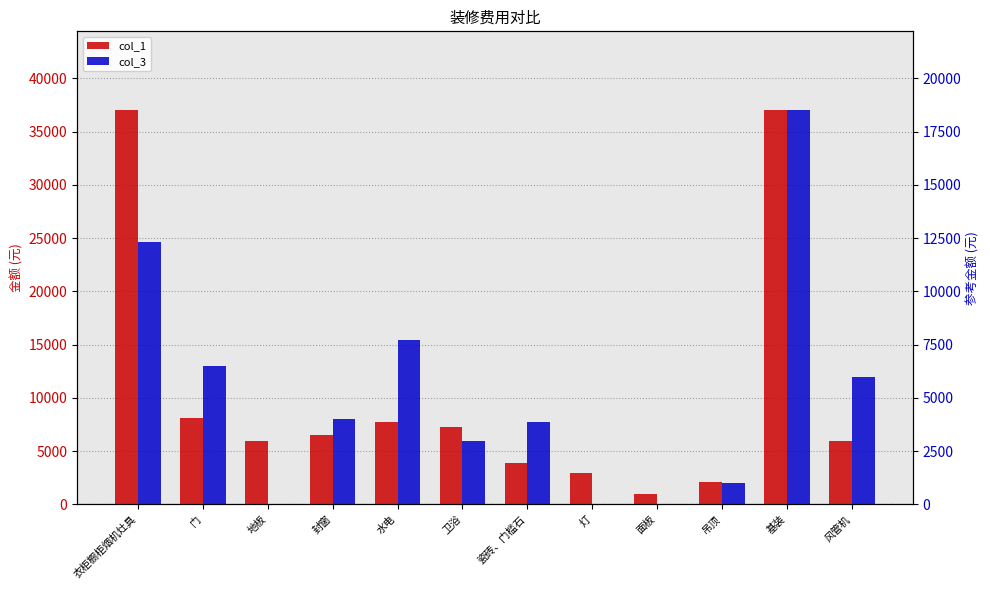

Reading left to right, list all the values displayed in this chart.

col_1: 衣柜橱柜烟机灶具=37000	门=8100	地板=6000	封窗=6500	水电=7700	卫浴=7300	瓷砖、门槛石=3850	灯=3000	面板=1000	吊顶=2100	基装=37000	风管机=6000
col_3: 衣柜橱柜烟机灶具=12300	门=6500	地板=0	封窗=4000	水电=7700	卫浴=3000	瓷砖、门槛石=3850	灯=0	面板=0	吊顶=1000	基装=18500	风管机=6000